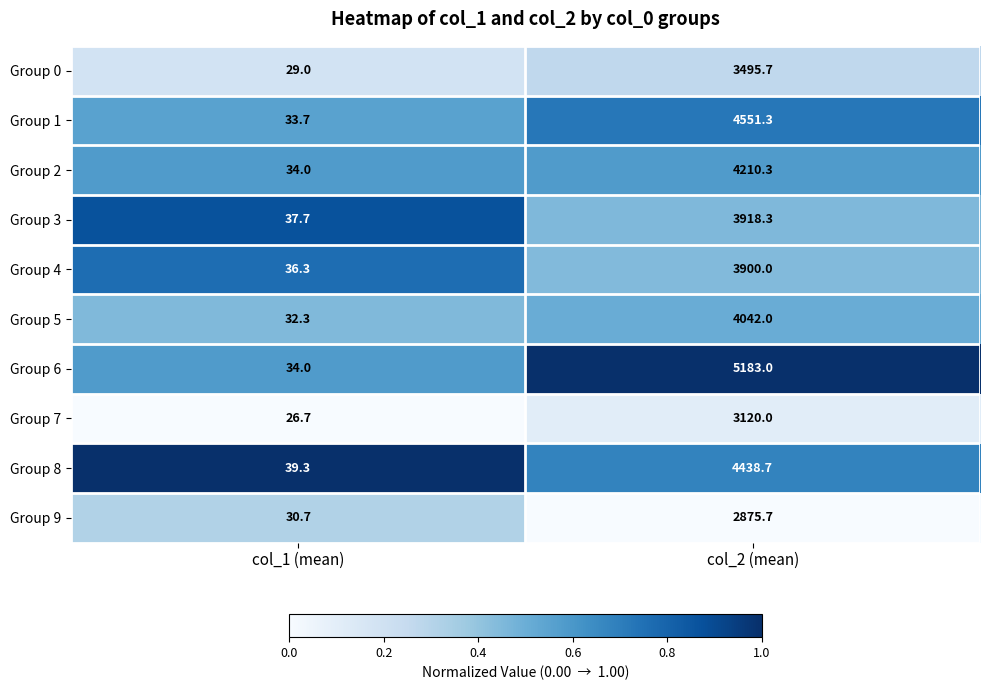

At which category is the sum across all series the highest?

col_2 (mean)